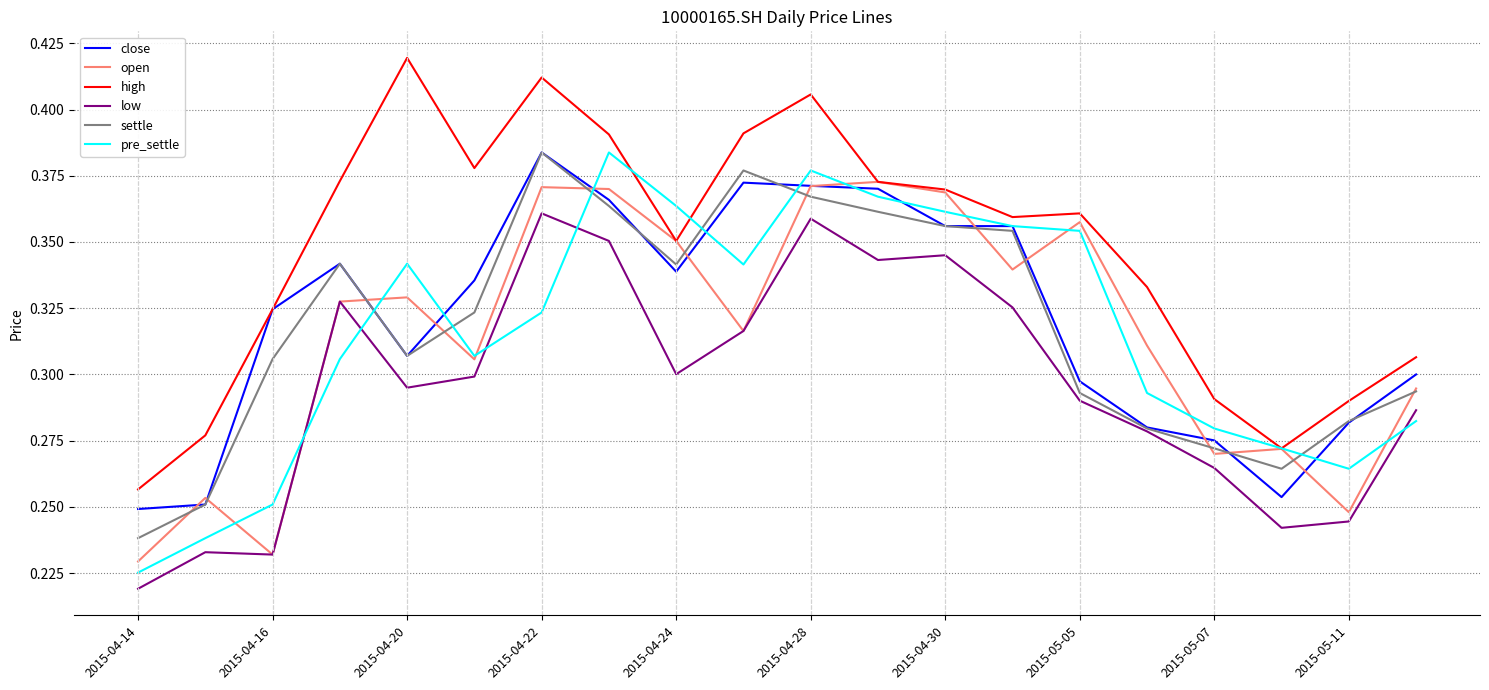

True or false: settle and high cross at least once.

False